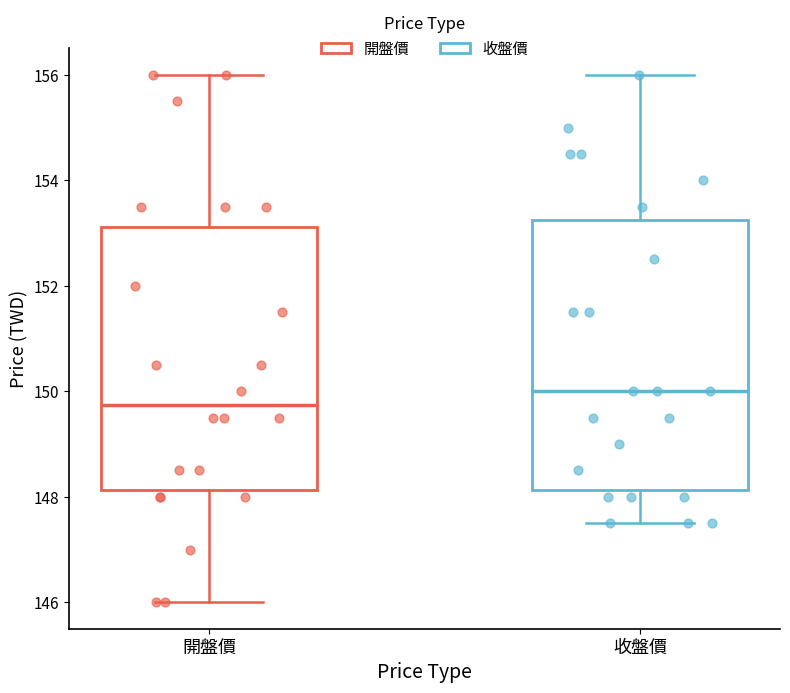

Where does the median line of the box for 開盤價 sit on the y-axis? The values are not printed on the chart, so give them approximately, as read against the axis.

149.8